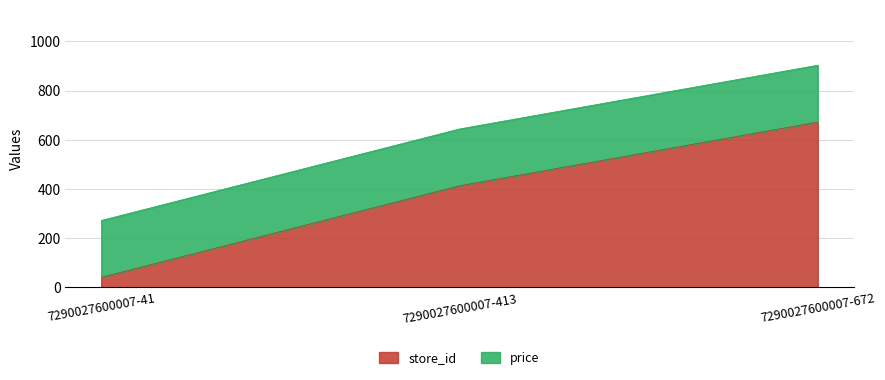

At which label is store_id closest to 356?

7290027600007-413